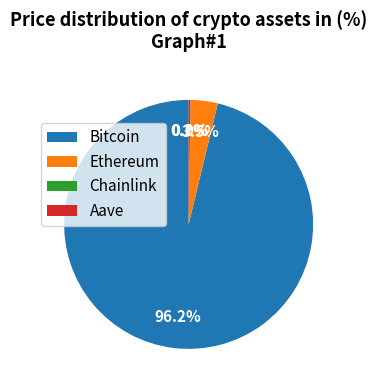

To the nearest percent, what portion does Bitcoin represent?

96%